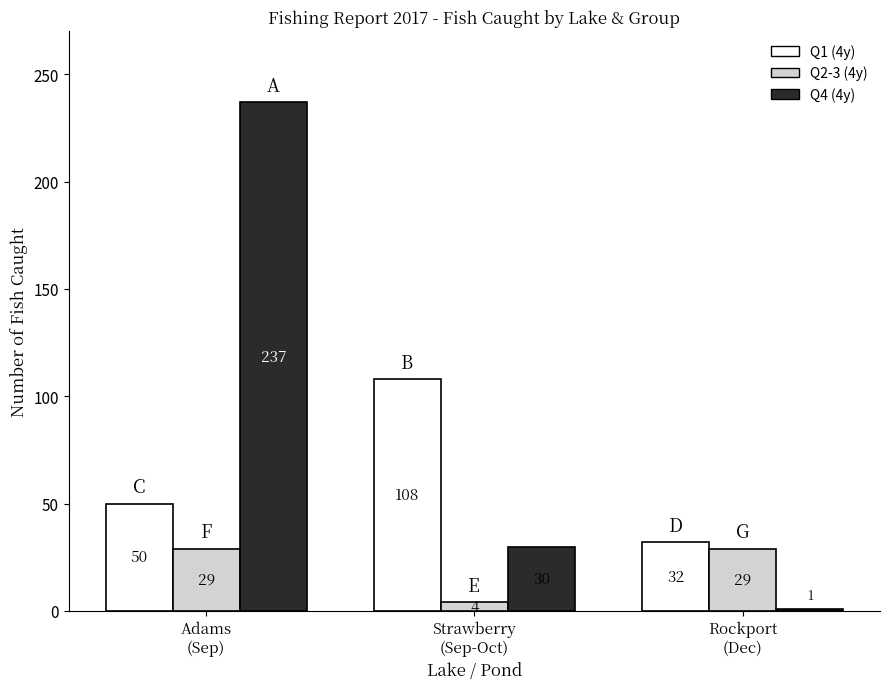

What is the spread (max minus min) of values at Rockport
(Dec)?

31